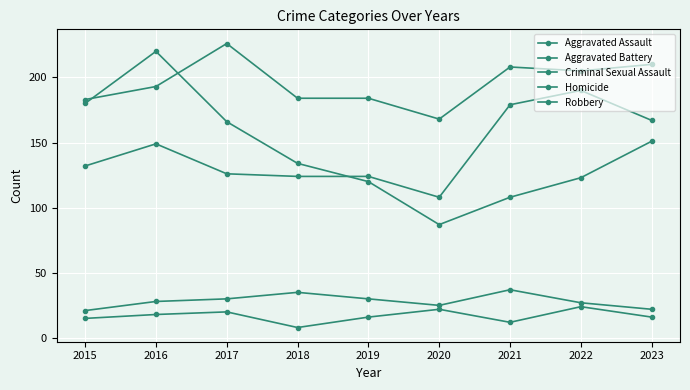

How many lines are shown in the chart?

5